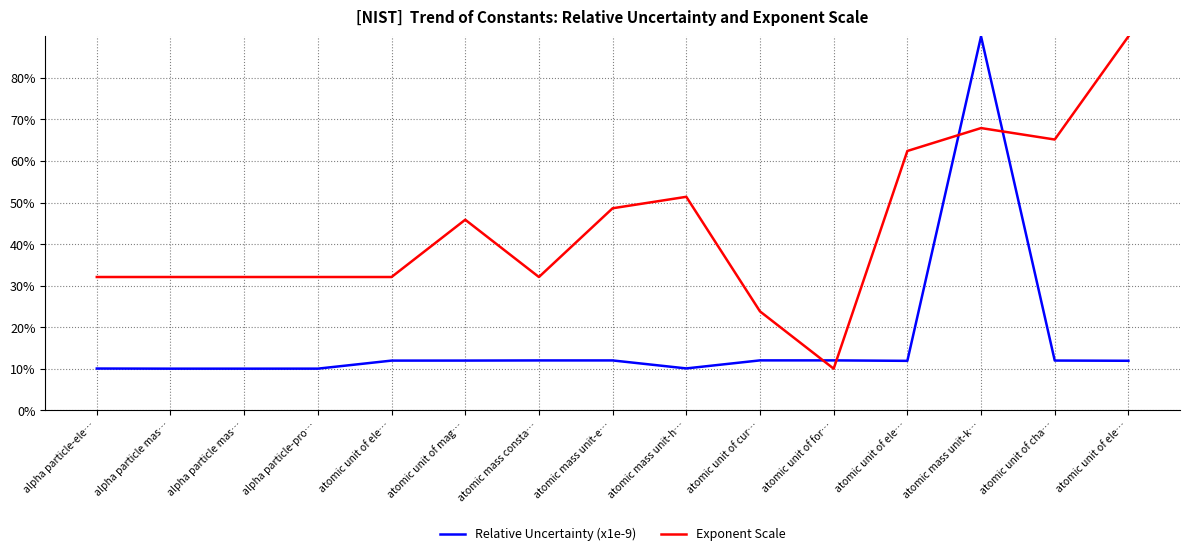

What is the smallest value displayed?

10.0